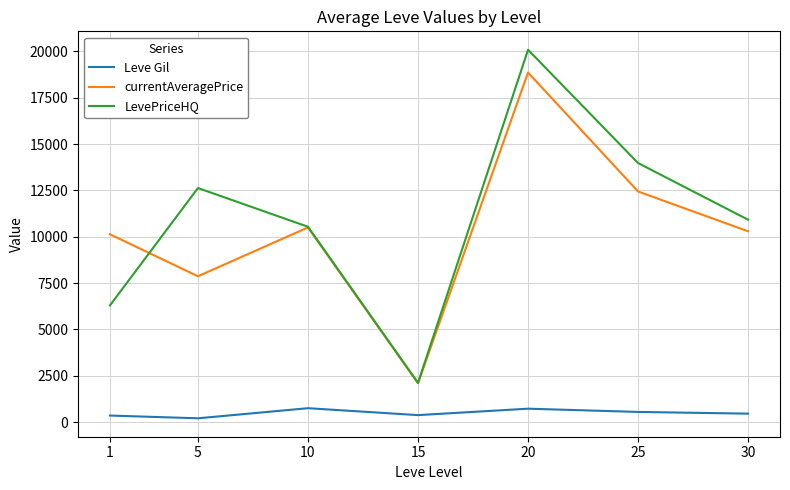

Is the value of Leve Gil at 1 greater than the value of LevePriceHQ at 10?

No